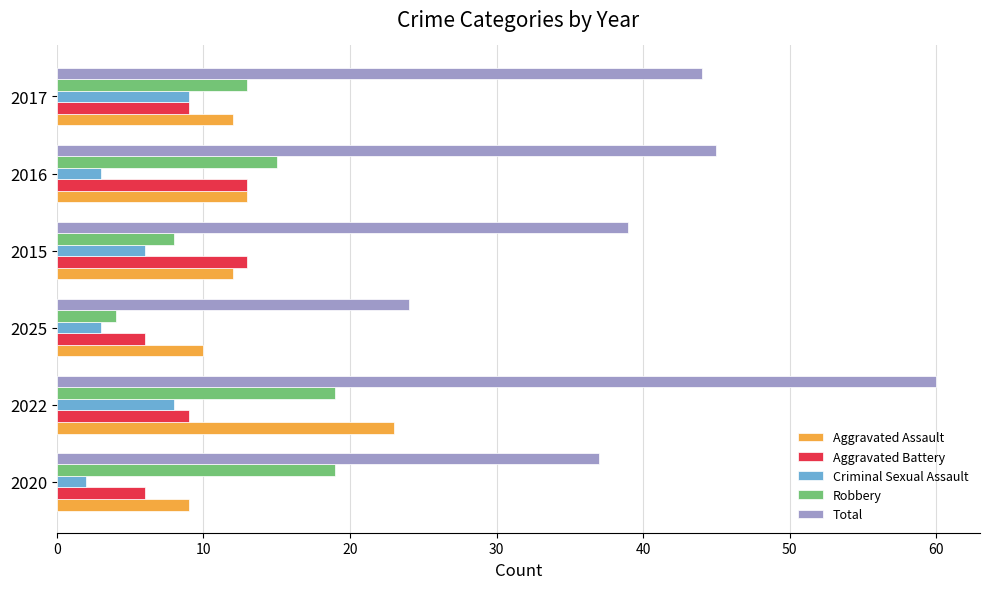

Which category has the highest value across all series?

2022